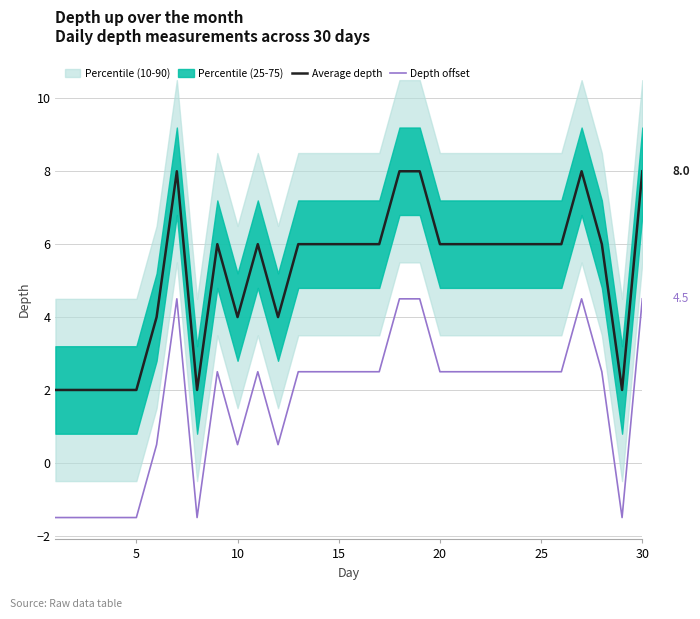

The Depth offset series shows 3.4 at 20. True or false?

False